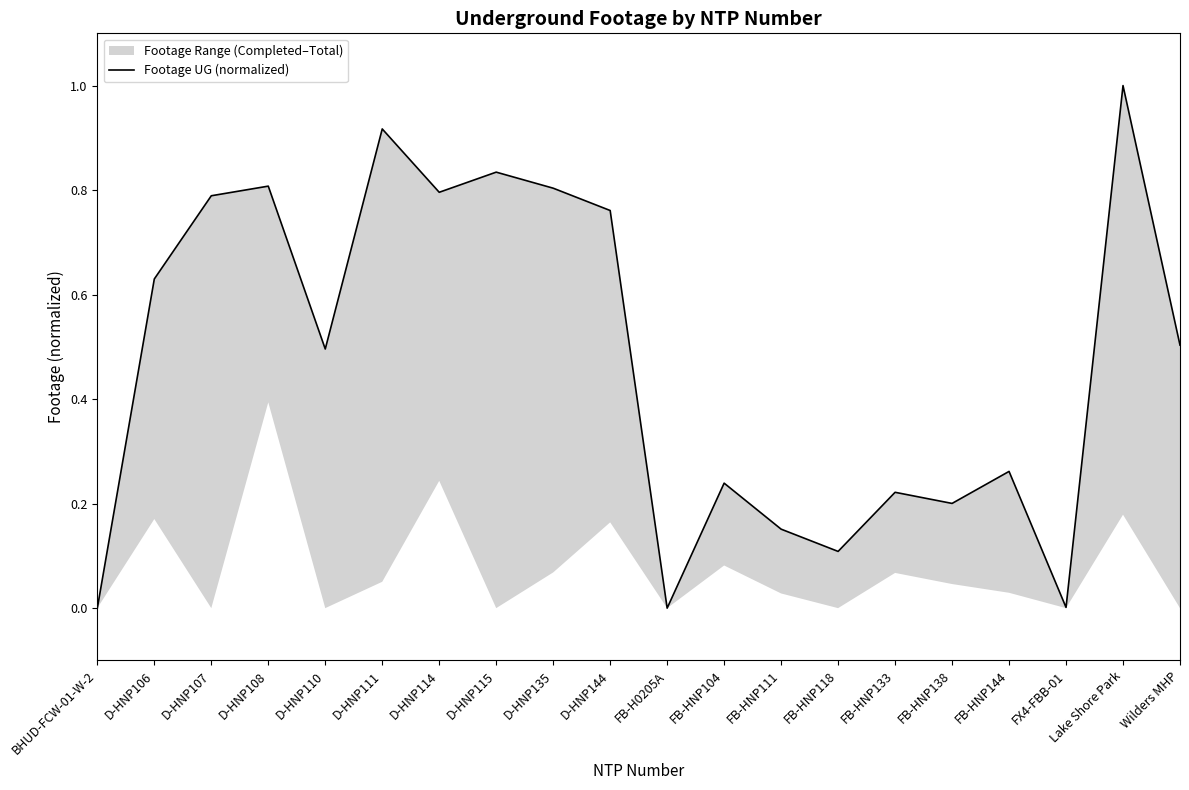

True or false: the data shows 0.0 at BHUD-FCW-01-W-2.

True